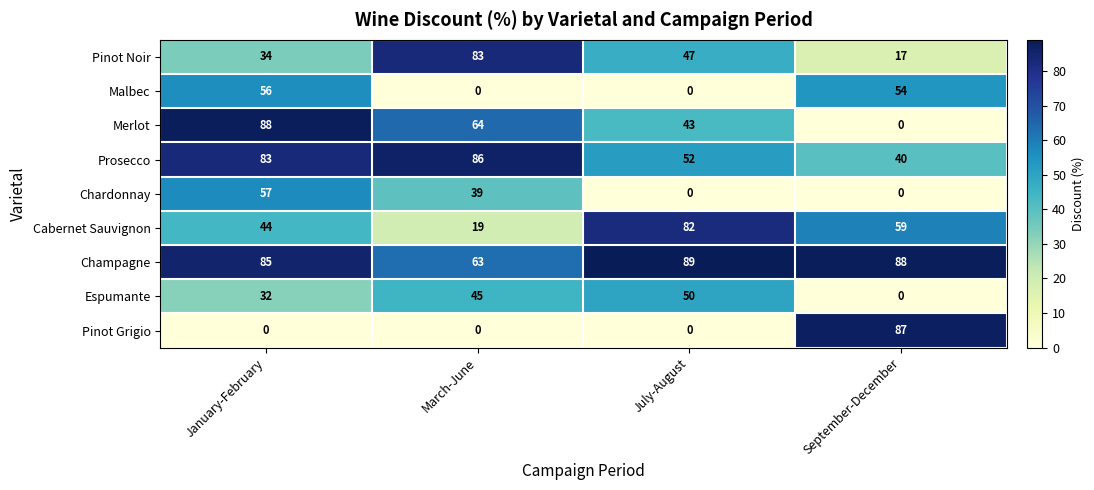

How many data points does each series have?

4